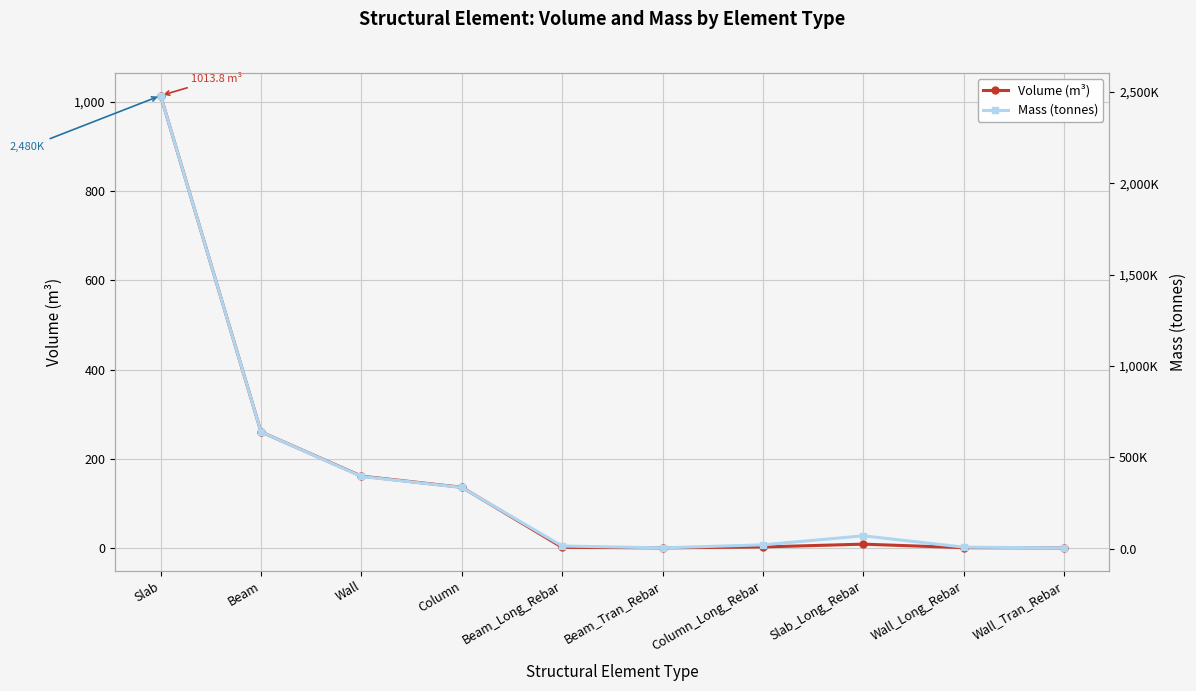

How many values in the Volume (m³) series exceed 8?

5